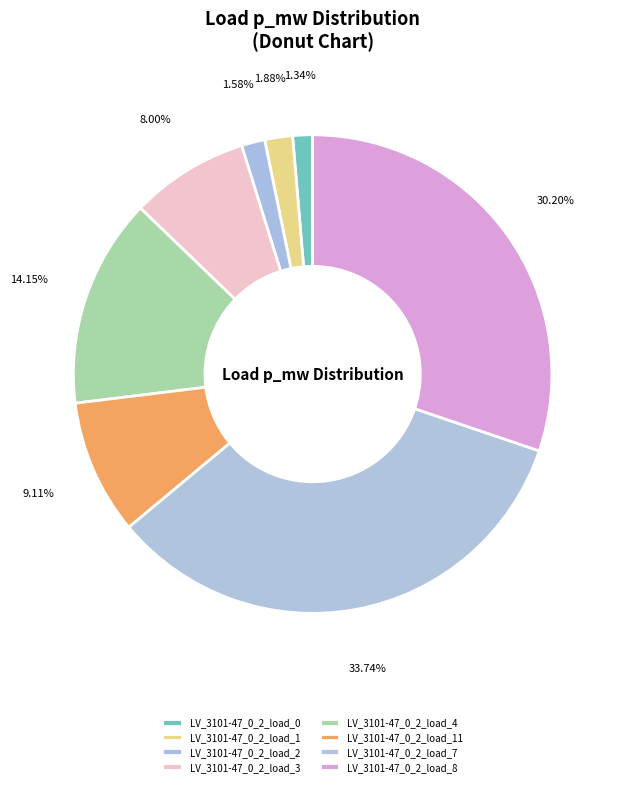

To the nearest percent, what is the combined percentage of LV_3101-47_0_2_load_4 and LV_3101-47_0_2_load_1?

16%